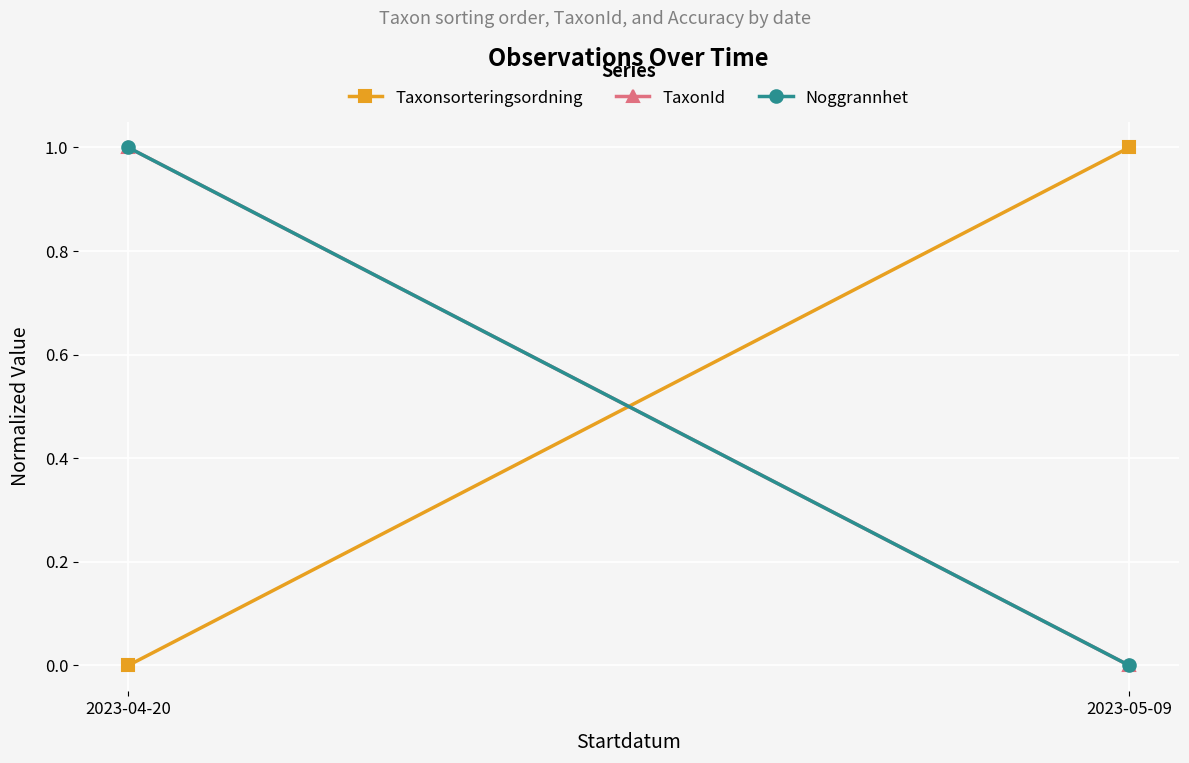

Which category has the lowest value in the Noggrannhet series?

2023-05-09